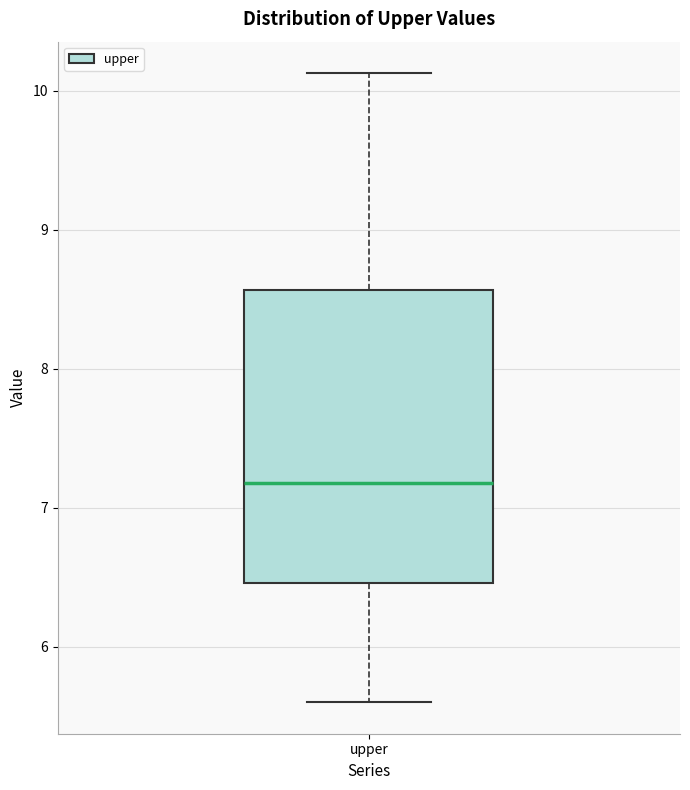

Where does the upper whisker of the box for upper end on the y-axis? The values are not printed on the chart, so give them approximately, as read against the axis.

10.1